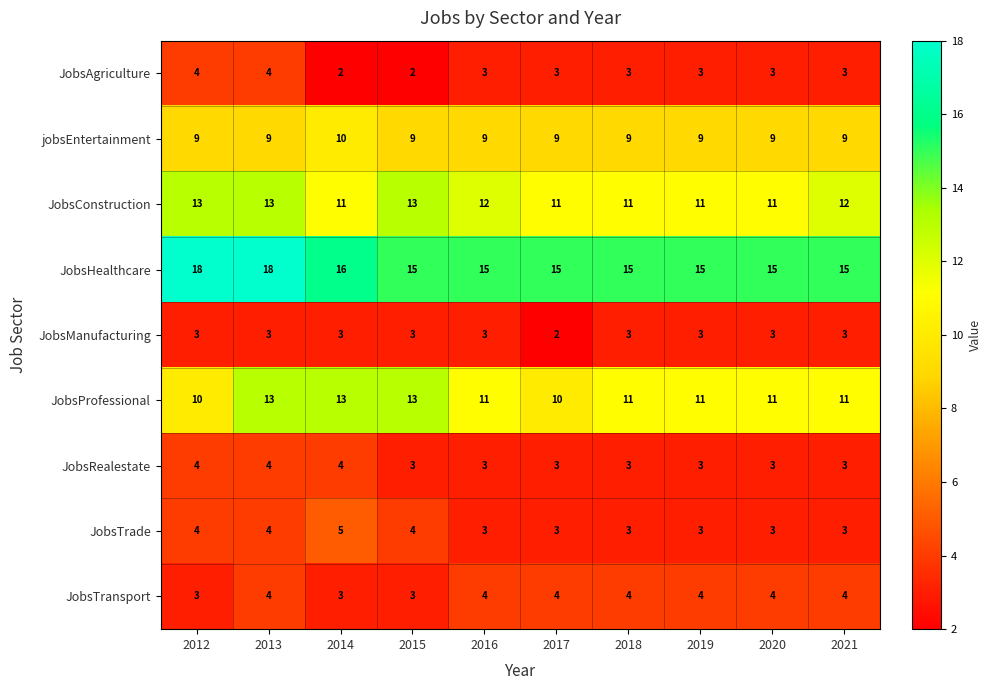

What is the approximate value of JobsHealthcare at 2012?

18